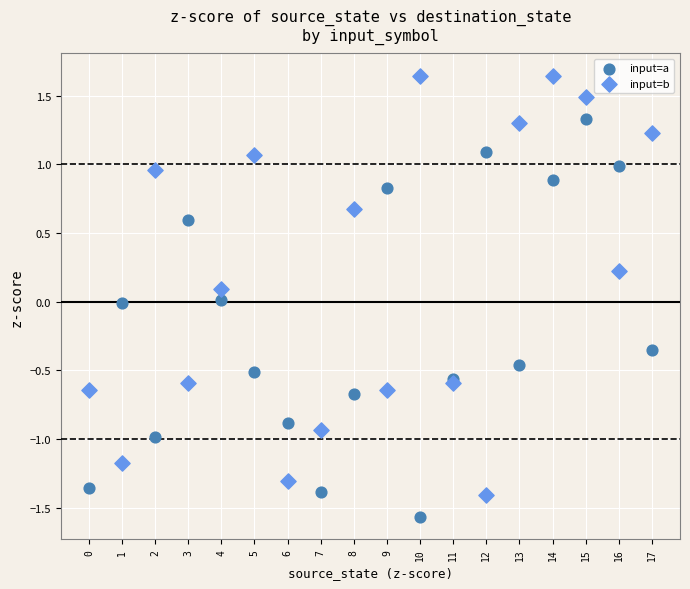

Which series contains the lowest Y value?

input=a